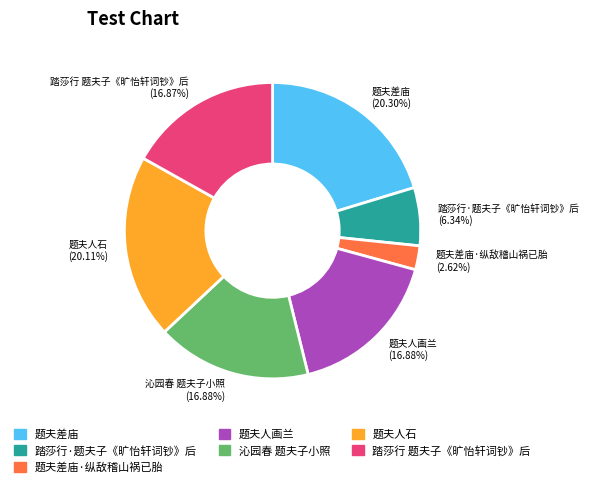

What is the ratio of the value at 踏莎行·题夫子《旷怡轩词钞》后 to the value at 题夫差庙?

0.3